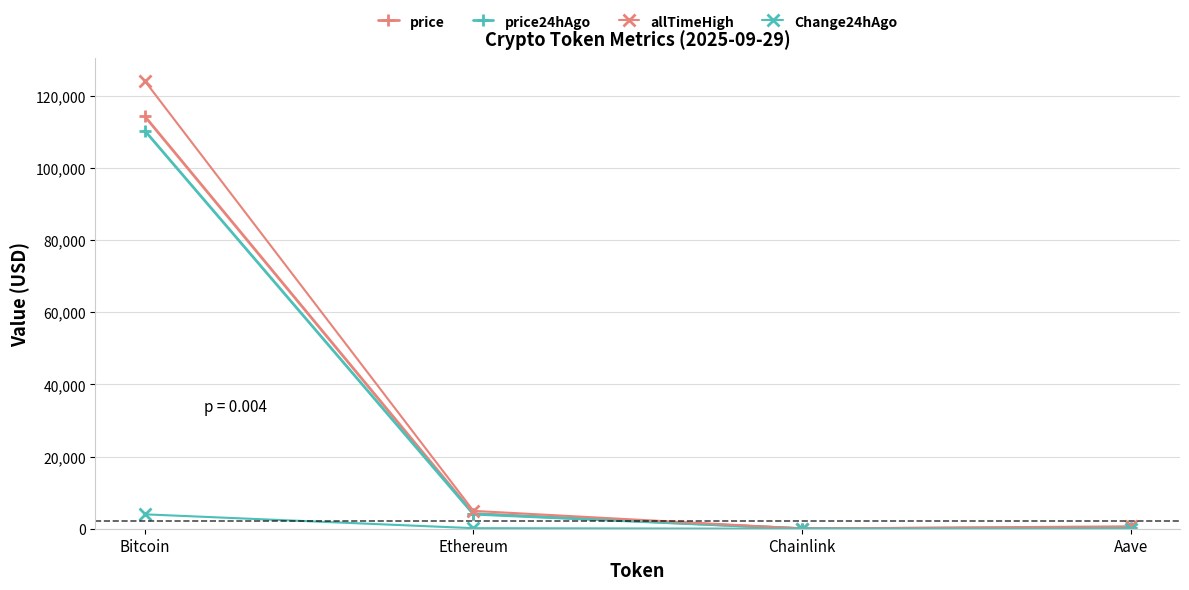

Which series has the widest spread of values?

allTimeHigh